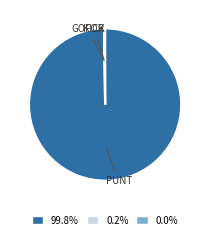

Does any single category account for the majority?

Yes